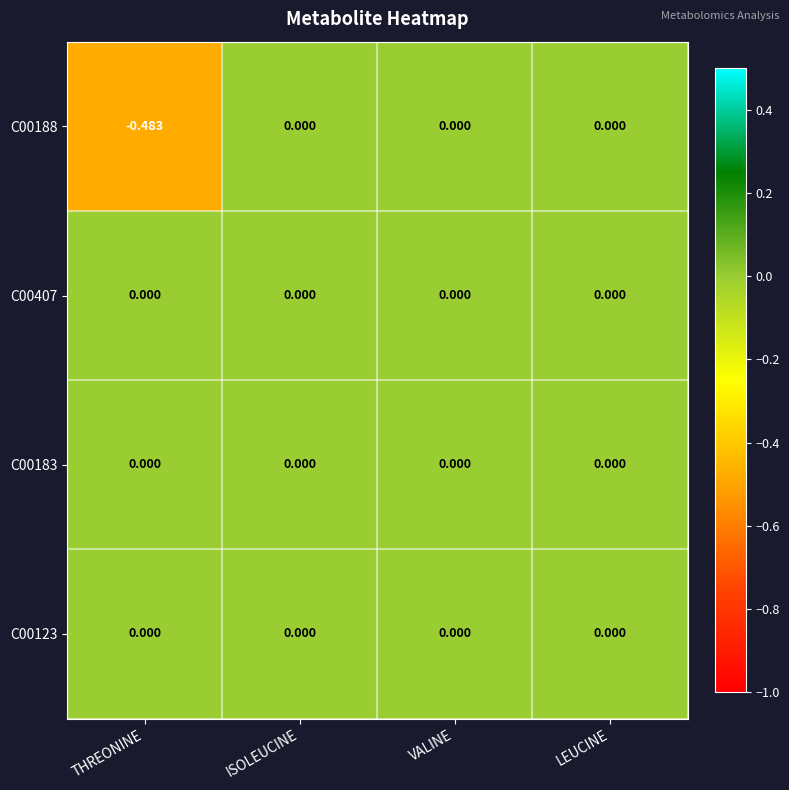

Which label corresponds to the smallest value in the chart?

THREONINE